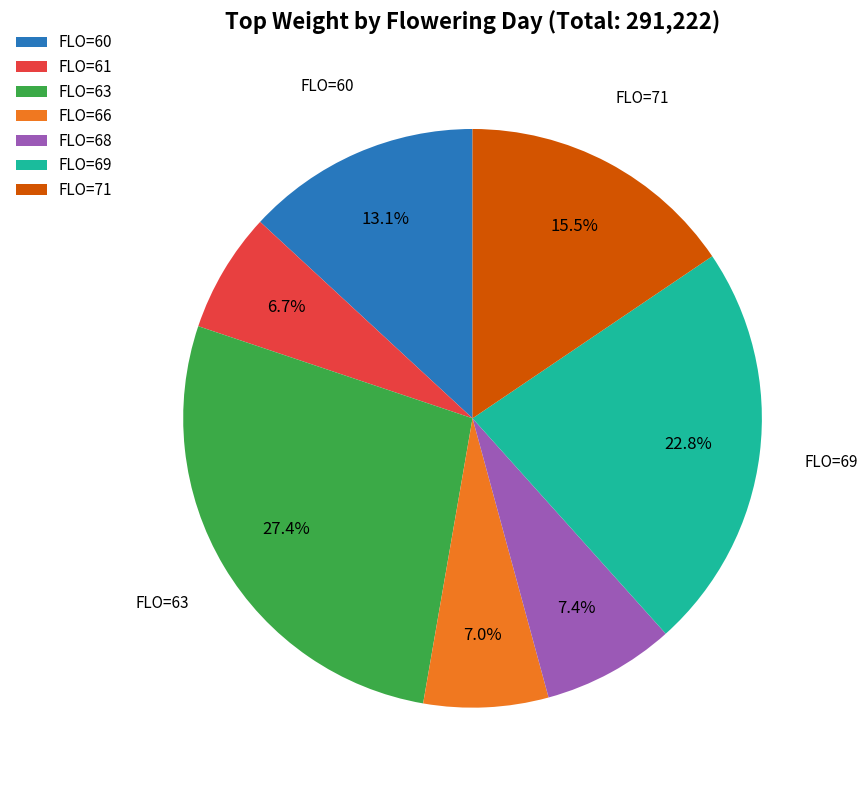

How many segments does this pie chart have?

7